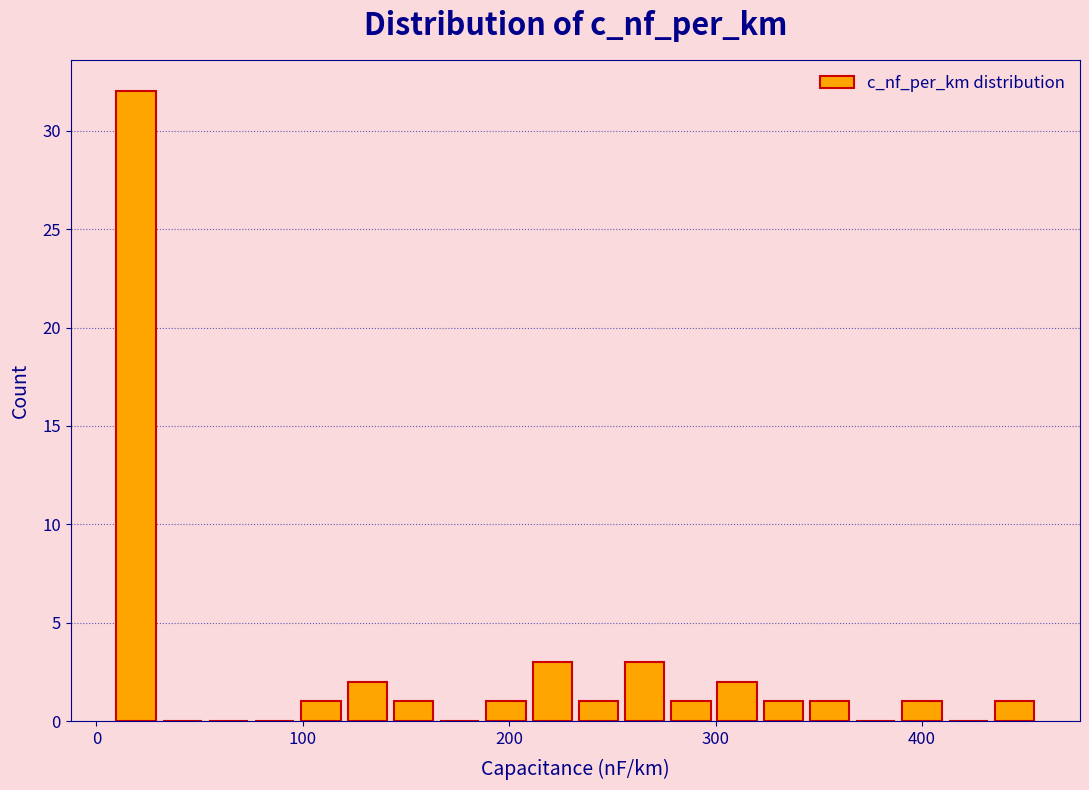

Read against the x-axis, roughly where is the centre of the tallest bar?

20